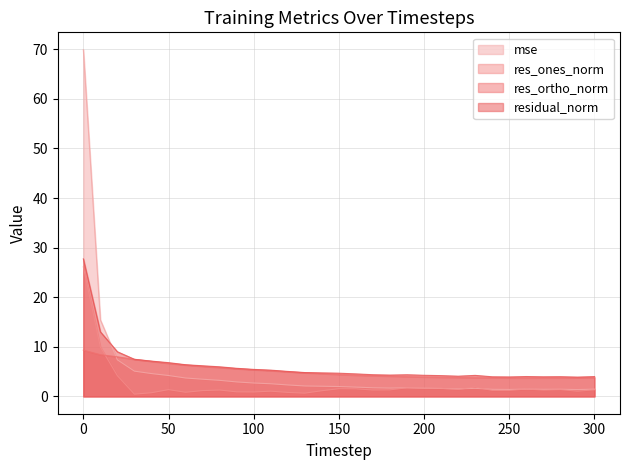

What value does the mse series have at 290?

1.4